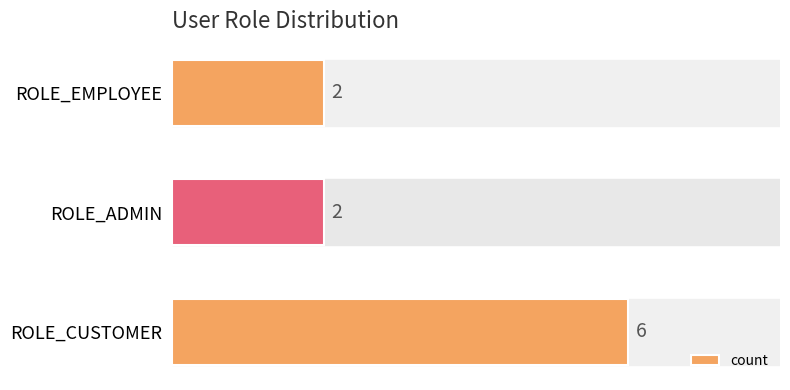

How many values are between 2 and 6?

3